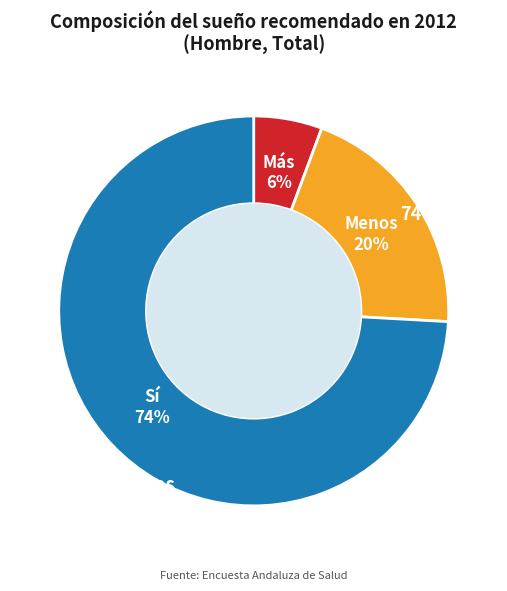

What is the smallest slice in the pie chart?

Más